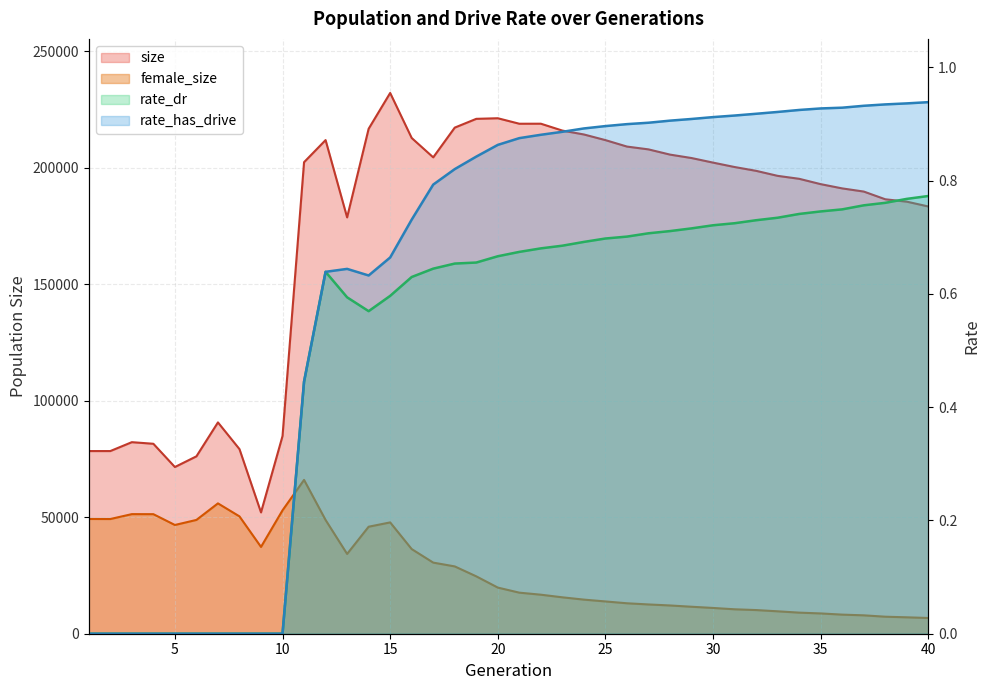

What is the total value across all series at 6?

125010.0